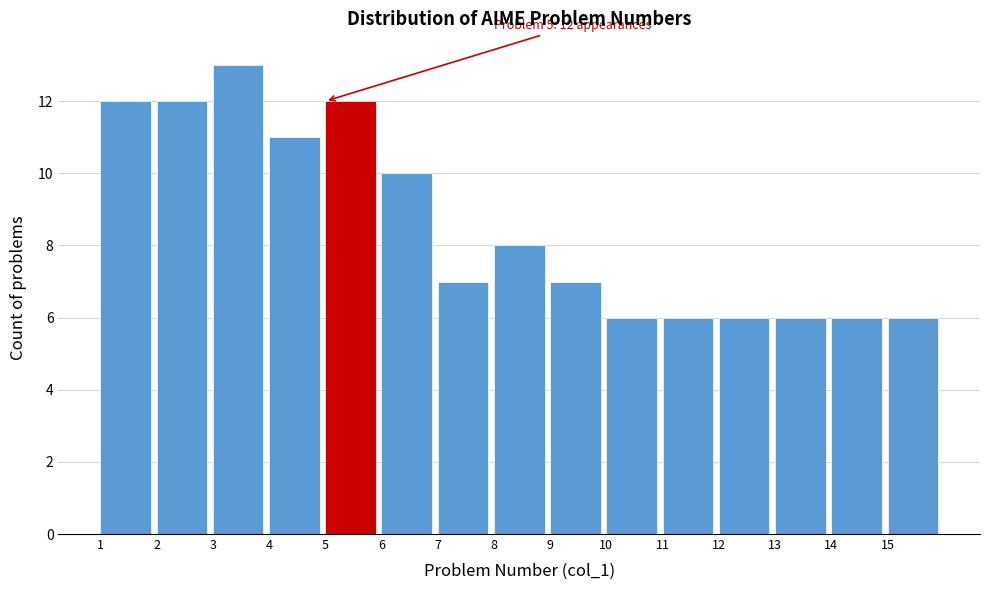

Over which range of the x-axis is the bar tallest?

3 to 4